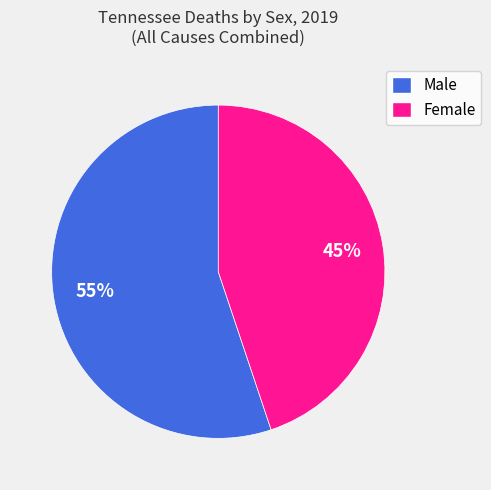

Do Female and Male together represent more than half of the pie?

Yes